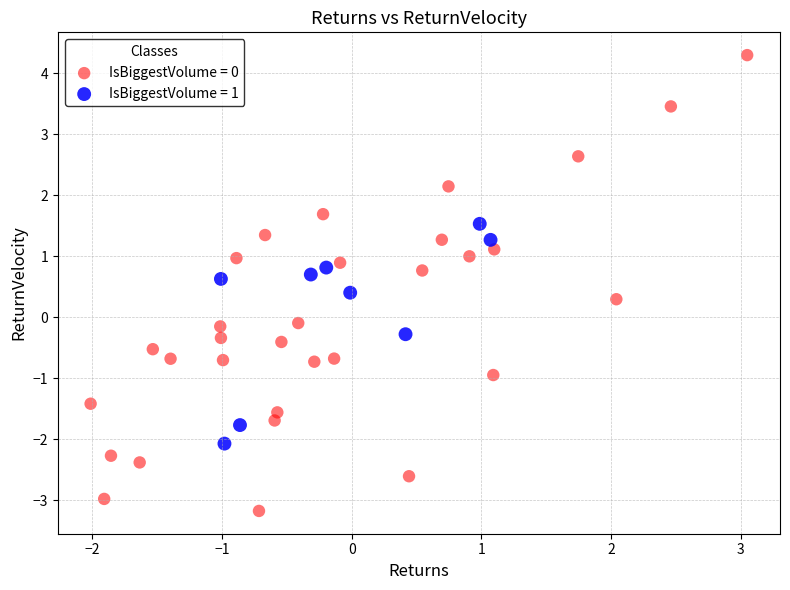

Which series reaches the minimum Y coordinate?

IsBiggestVolume = 0